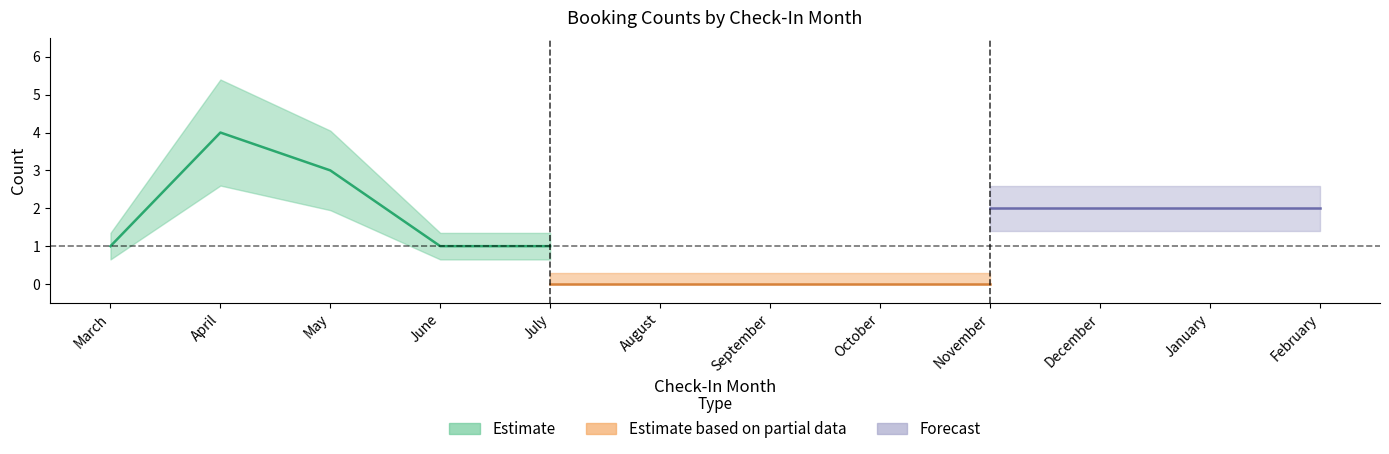

The adultsCount series shows 0 at July. True or false?

False